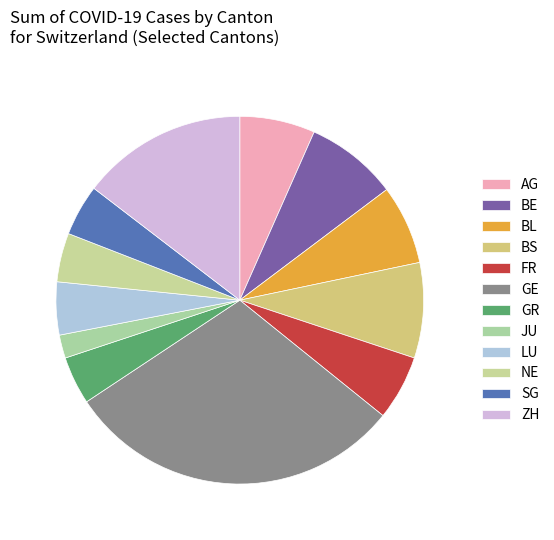

How much of the chart is everything except BE?

91.9%